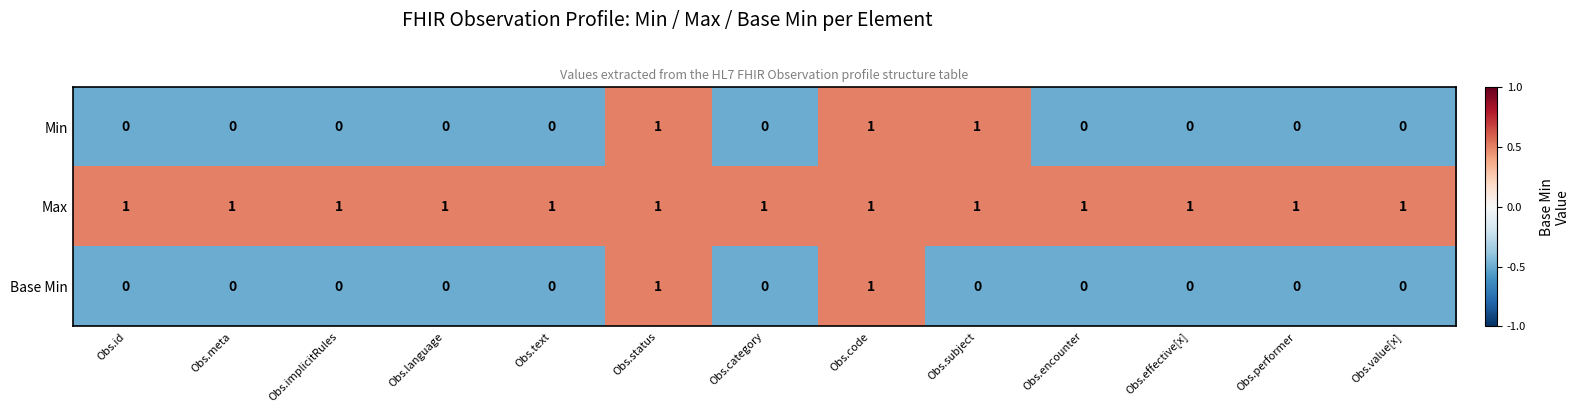

The Base Min series shows -1 at Obs.category. True or false?

False